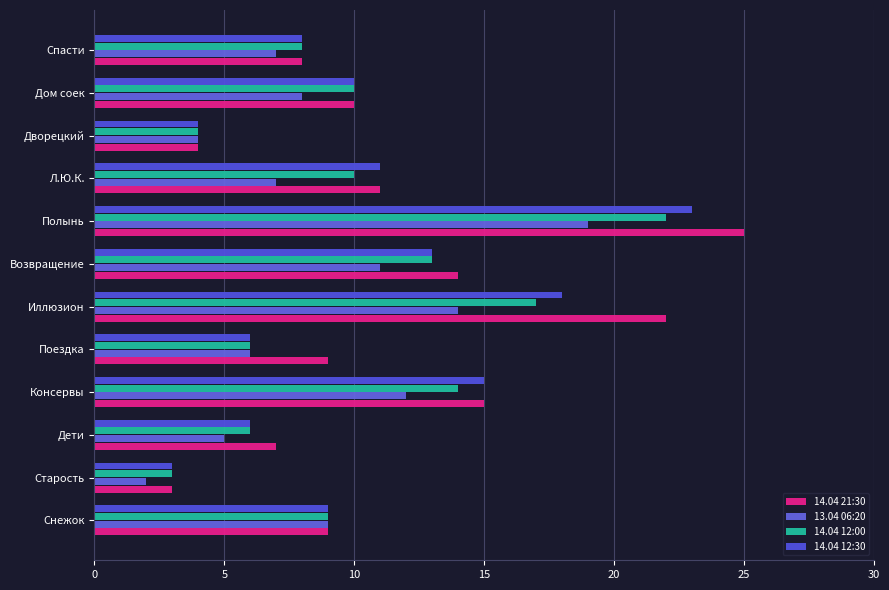

How many values in the 14.04 21:30 series are below 10?

6